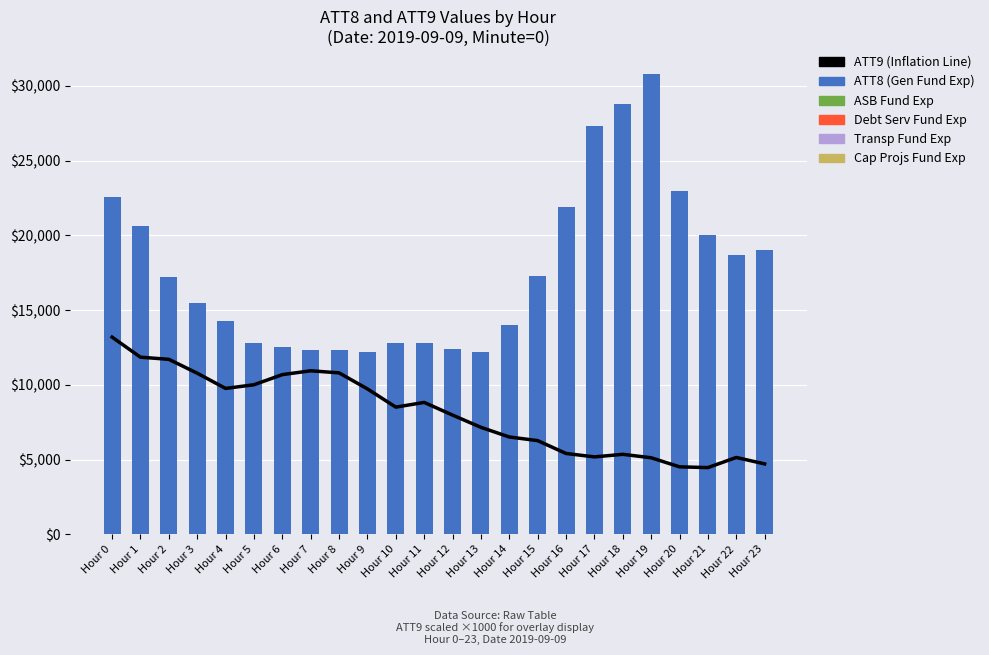

Which series has the largest range (max minus min)?

ATT8 (Gen Fund Exp)